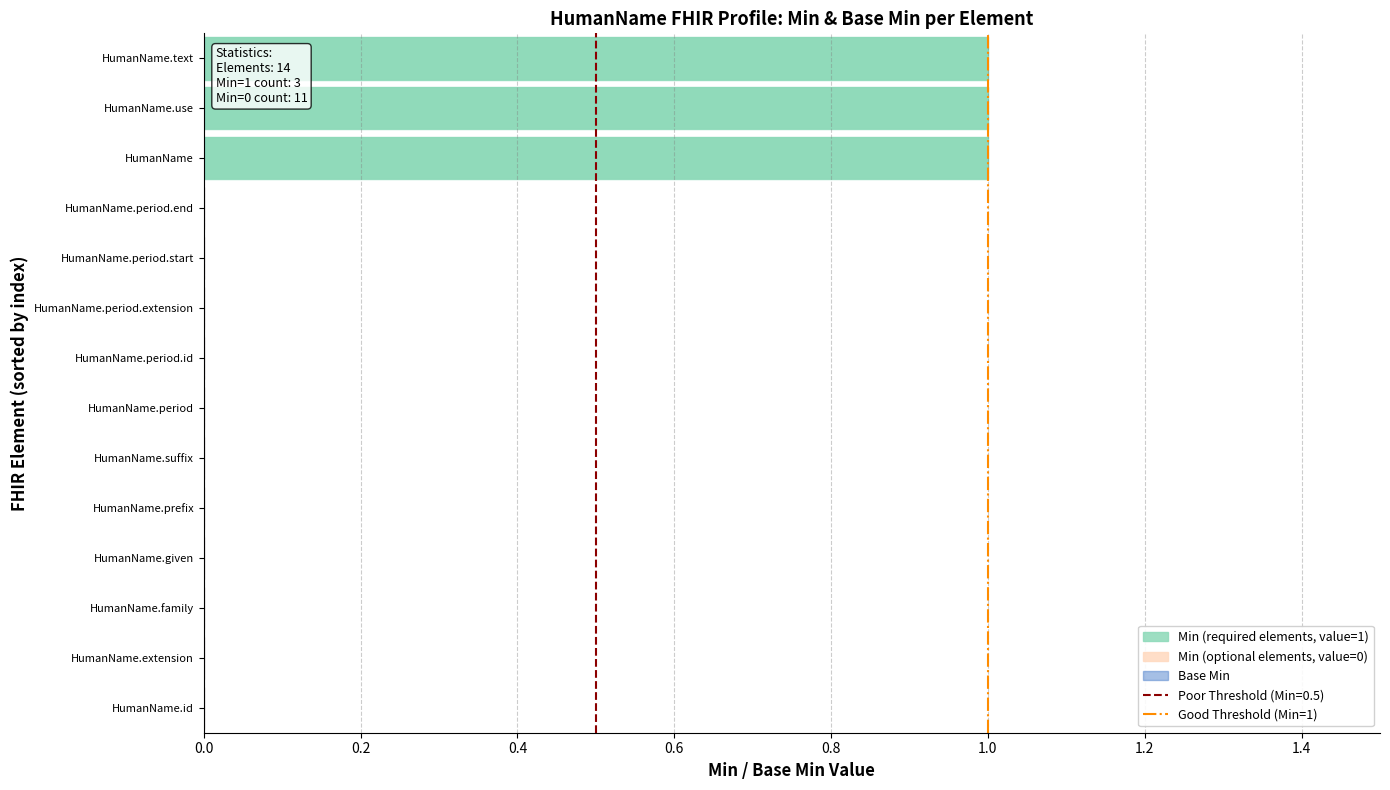

What is the value of the 2nd bar from the left?

1